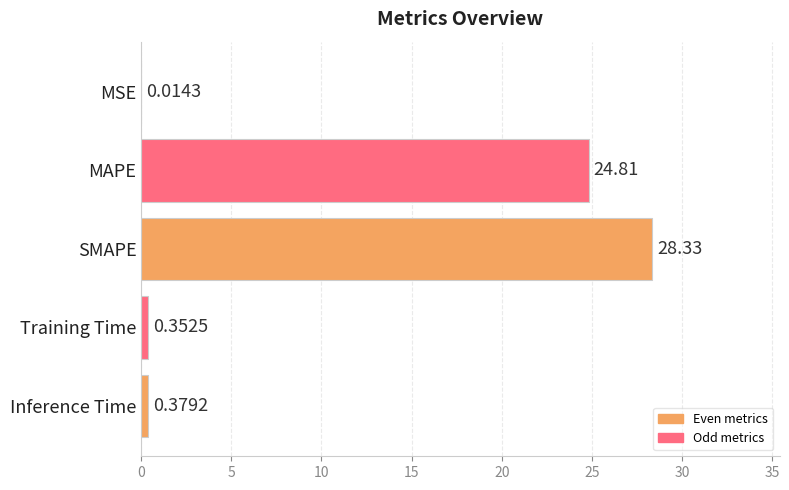

Count the number of data series in this chart.

1